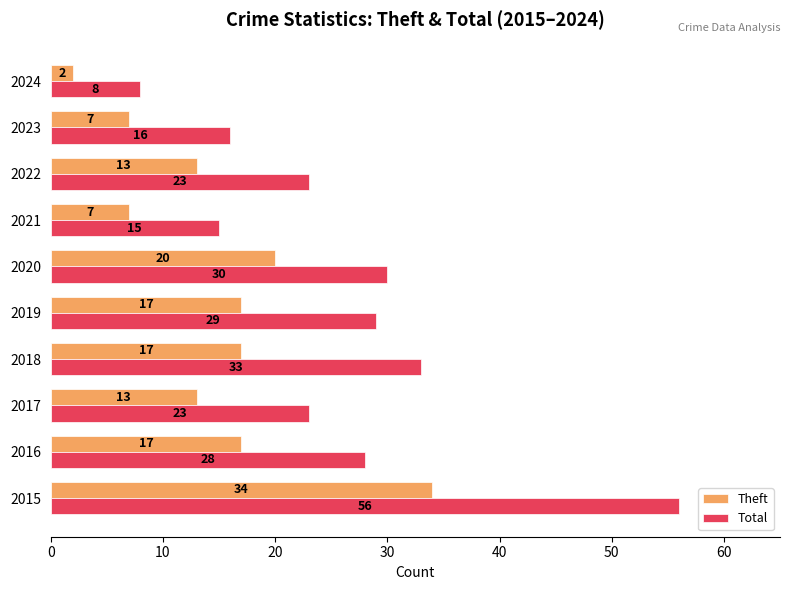

List the series in order of their peak value, lowest first.

Theft, Total